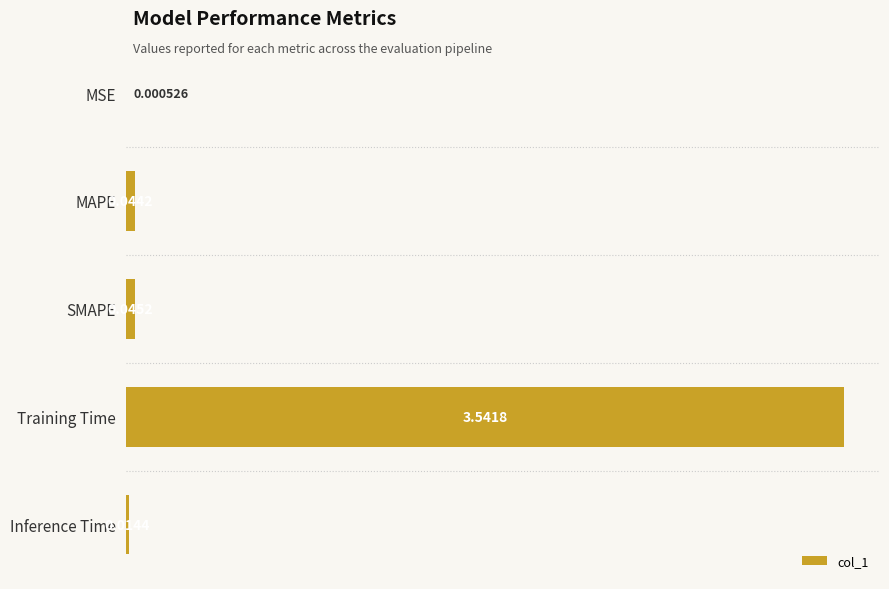

Are the bars horizontal?

Yes